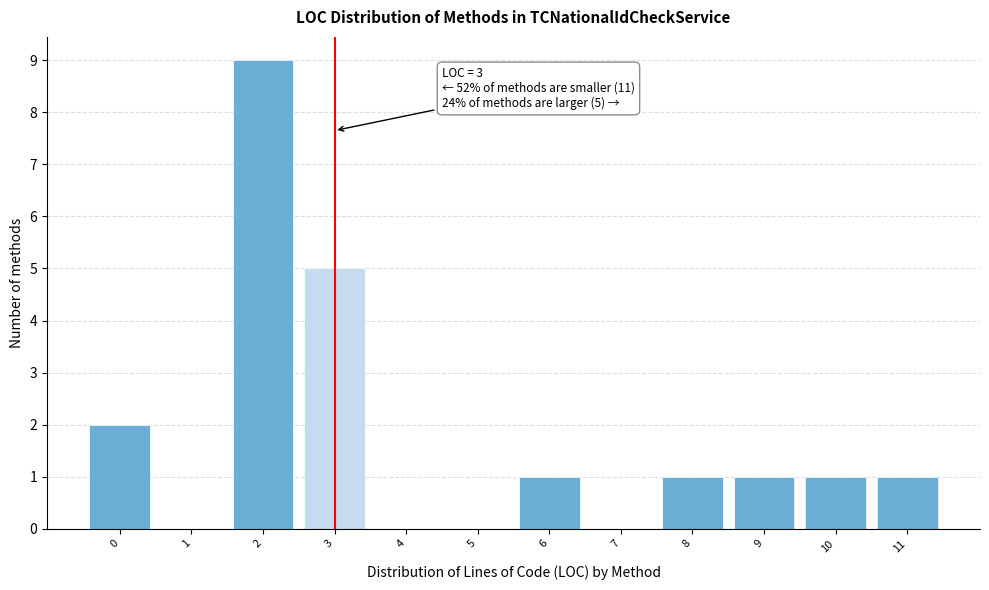

Which range on the x-axis has the tallest bar?

1.5 to 2.5